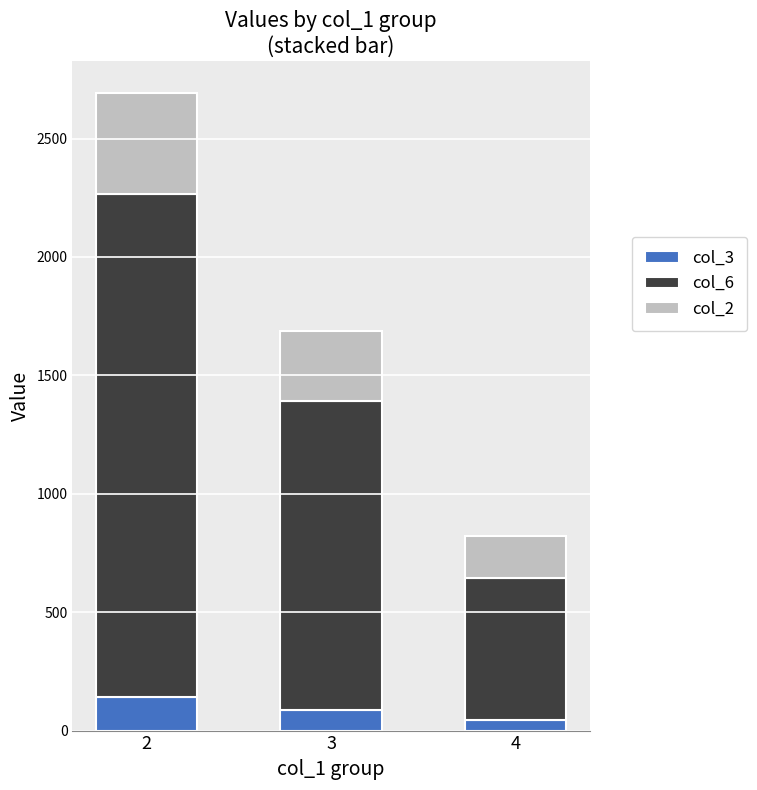

What is the total value across all series at 3?

1688